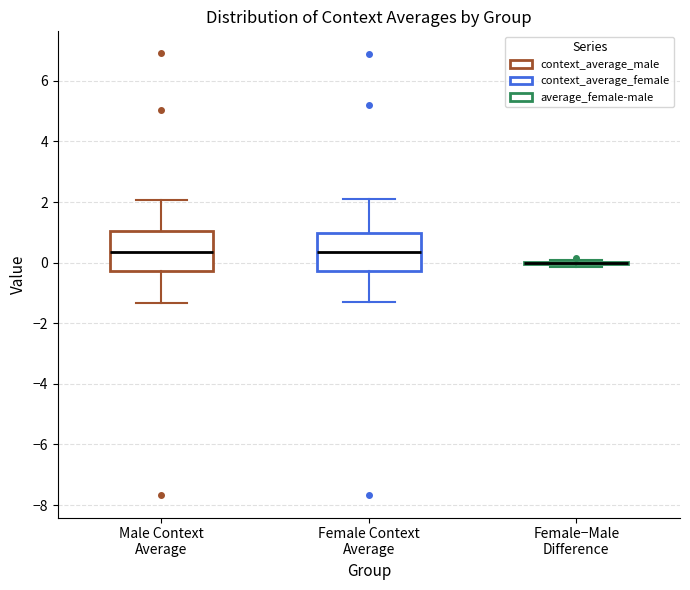

Reading left to right, transcribe this box plot: for each box, give where its median line is, the range the box spans, and where its two whiskers end, as read against the y-axis. The values are not printed on the chart, so give them approximately, as read against the axis.

Male Context Average: median 0.4, box -0.2 to 1.0, whiskers -1.4 to 2.0
Female Context Average: median 0.4, box -0.2 to 1.0, whiskers -1.4 to 2.2
Female−Male Difference: box collapsed to a line at 0.0, whiskers -0.2 to 0.0